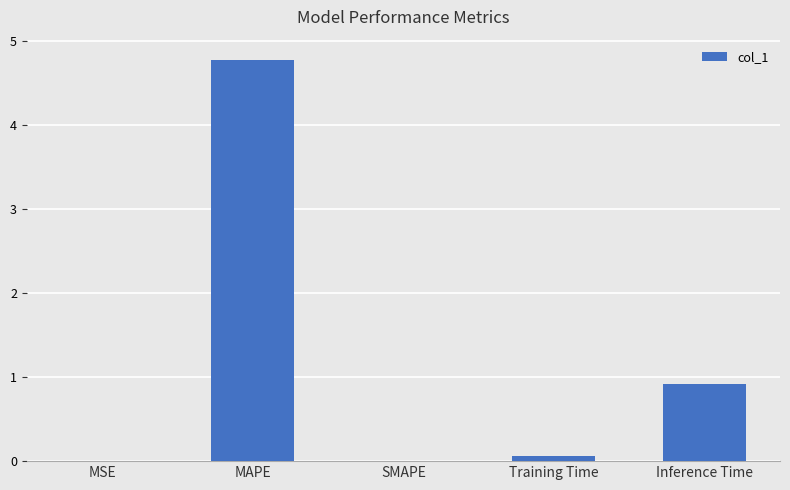

Is it true that the value at MAPE is 4.8?

True